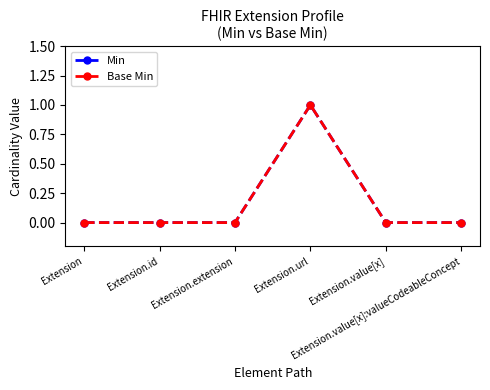

Does the chart have visible grid lines?

No